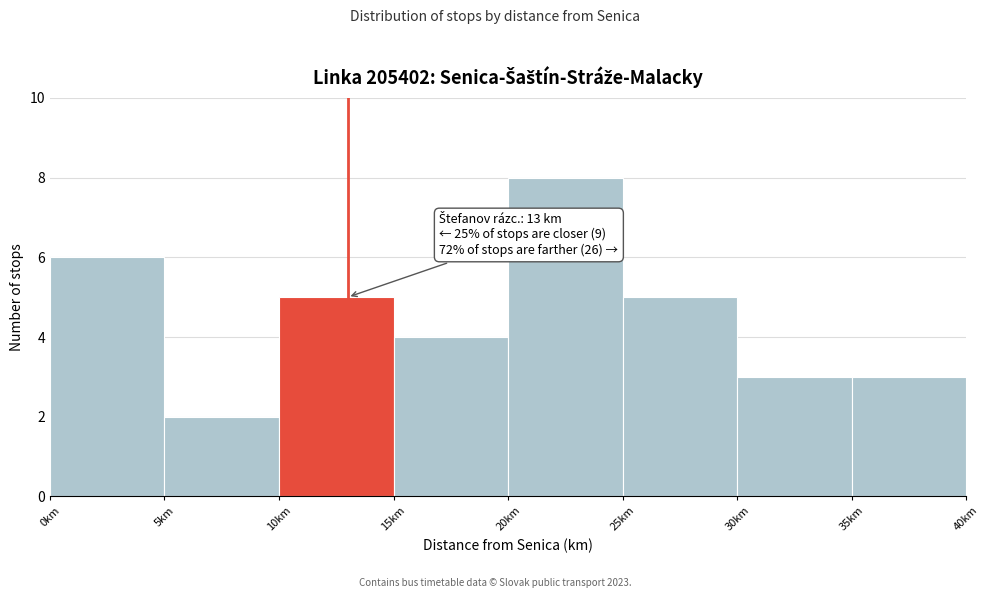

Over which range of the x-axis is the bar tallest?

20 to 25